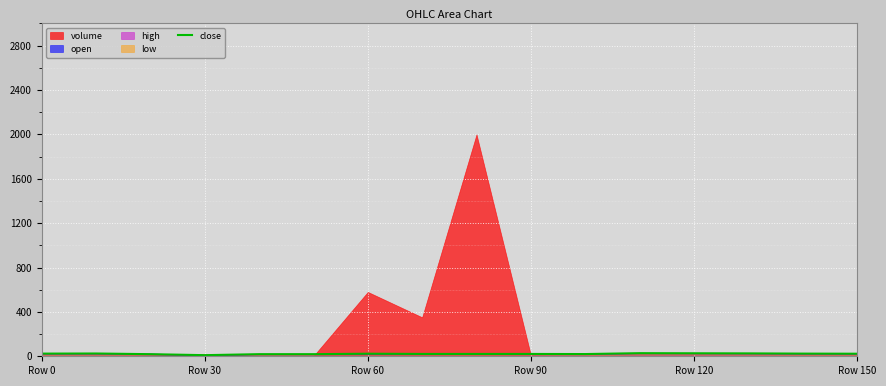

True or false: close has a value of 23 at Row 60.

True